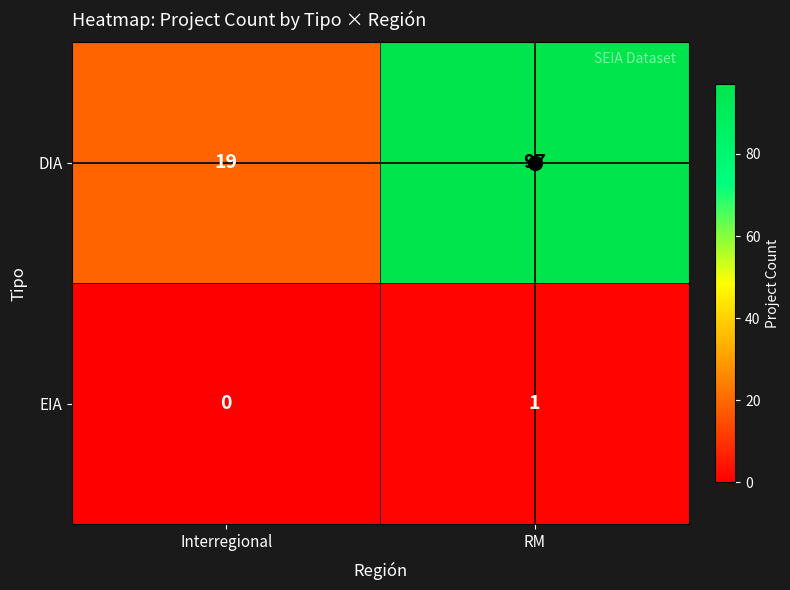

Where is EIA nearest to the value 0?

Interregional